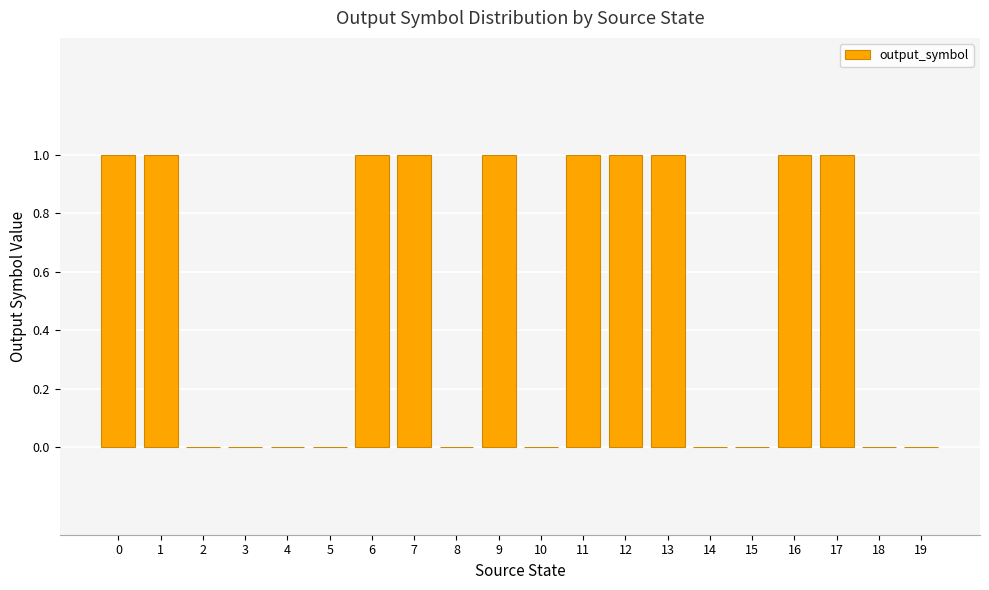

Are the bars horizontal?

No